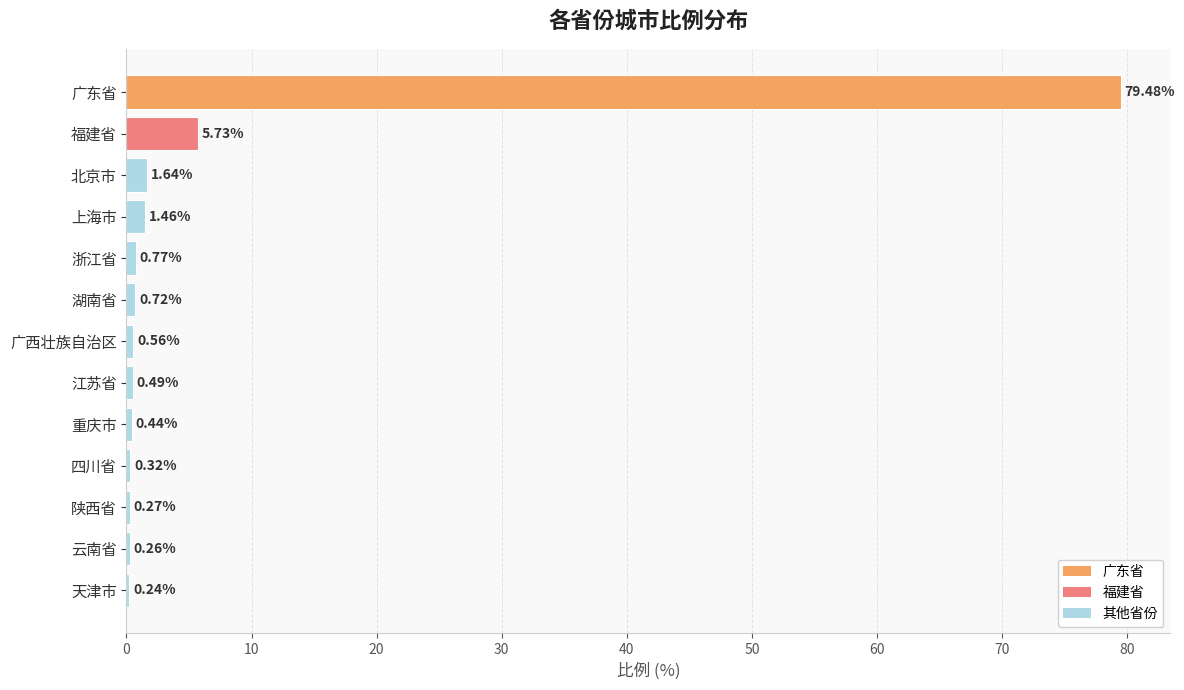

Where is the data nearest to the value 39?

福建省